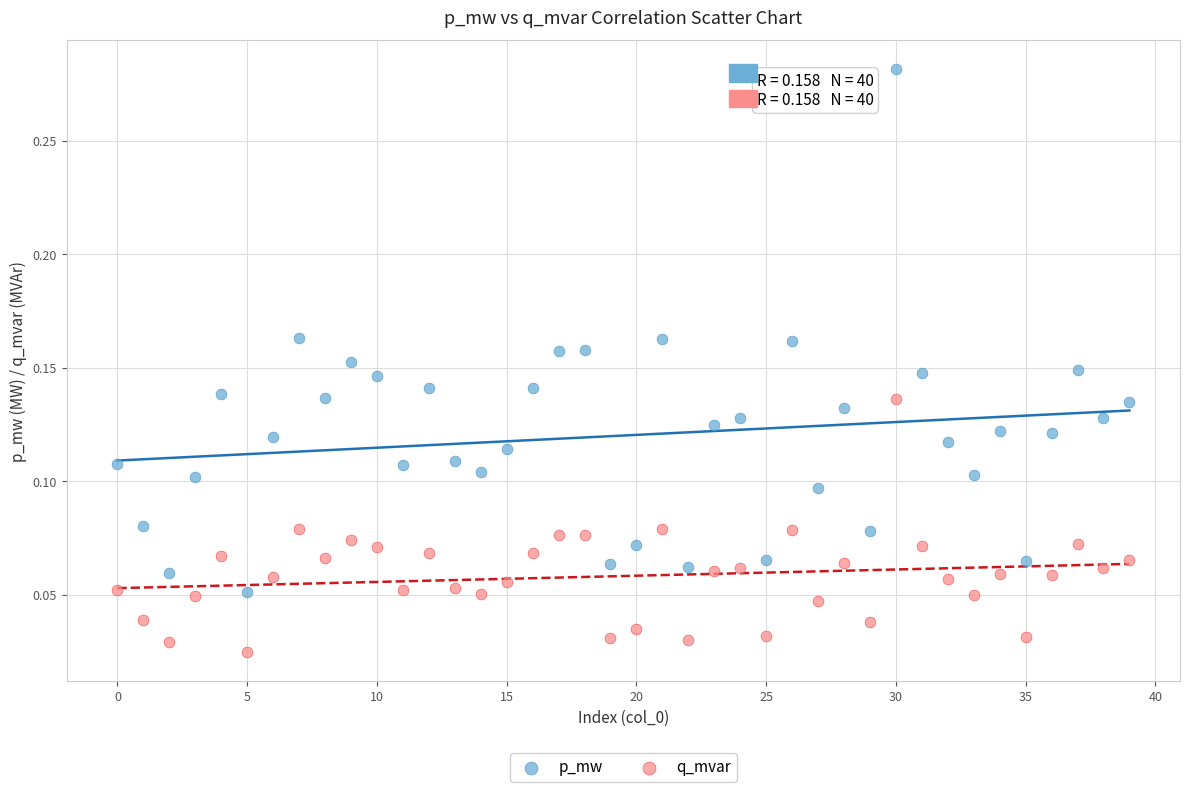

Which series reaches the minimum Y coordinate?

q_mvar